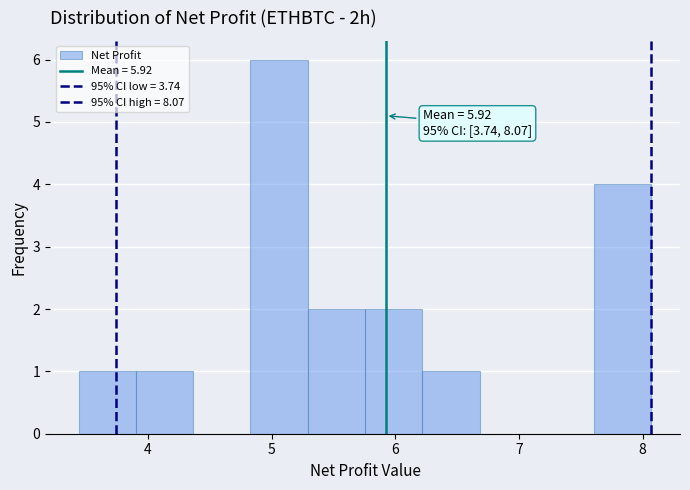

Which range on the x-axis has the tallest bar?

4.8 to 5.3